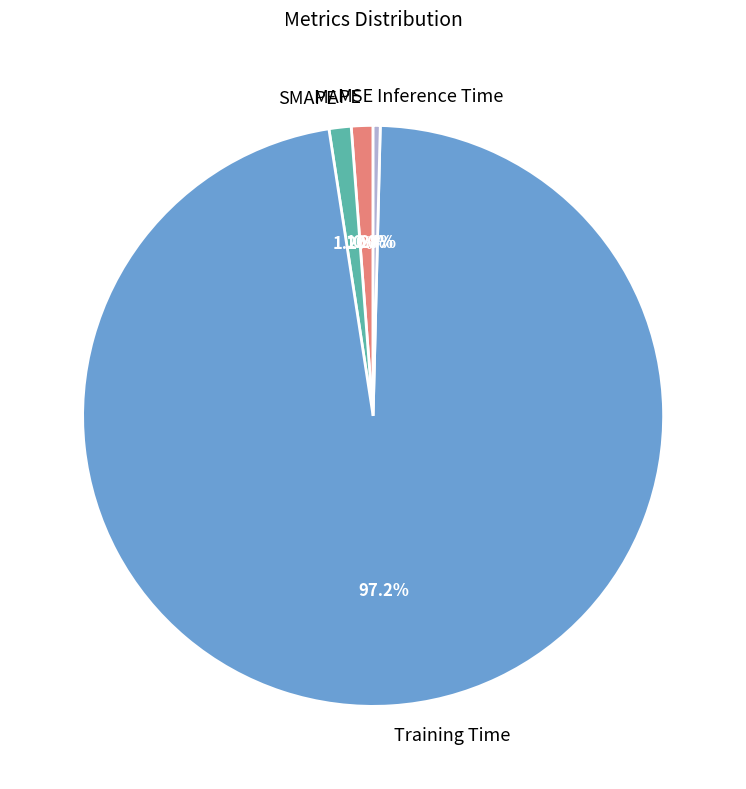

Which slice is the largest?

Training Time